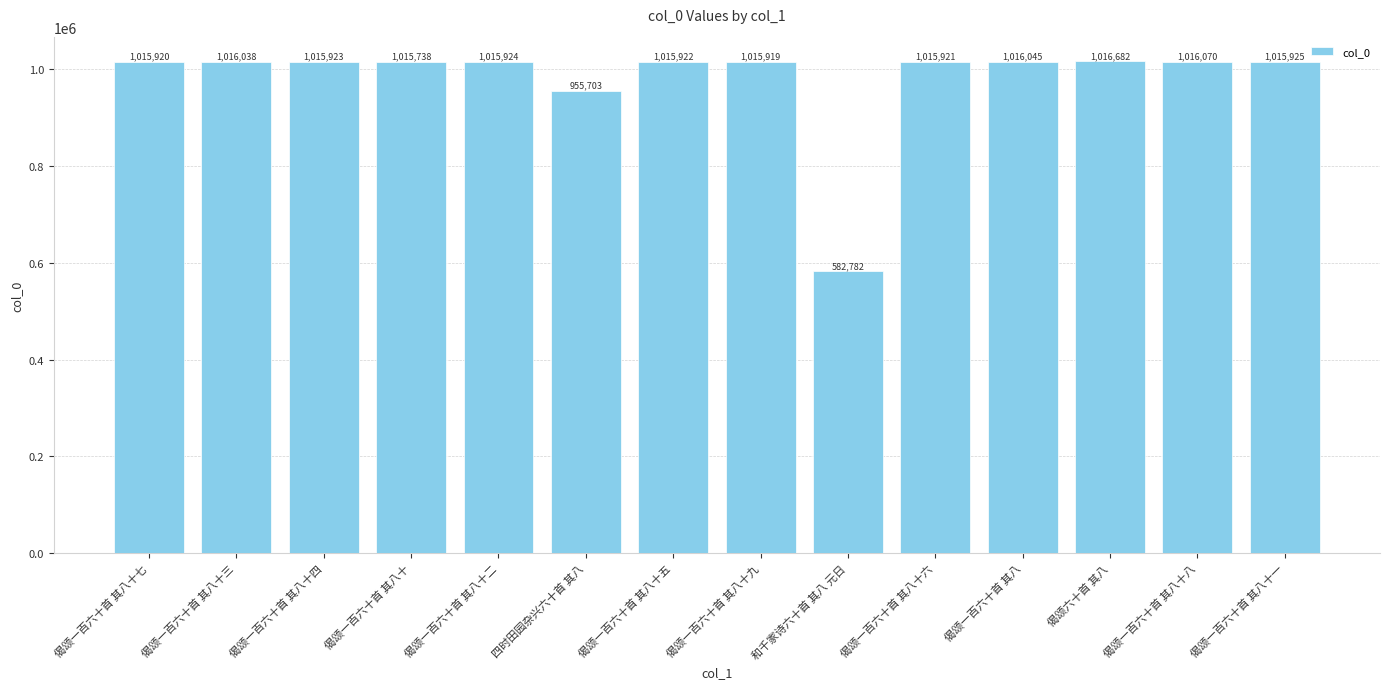

Approximately how many times larger is the value at 偈颂一百六十首 其八十三 compared to 偈颂一百六十首 其八十七?

1.0